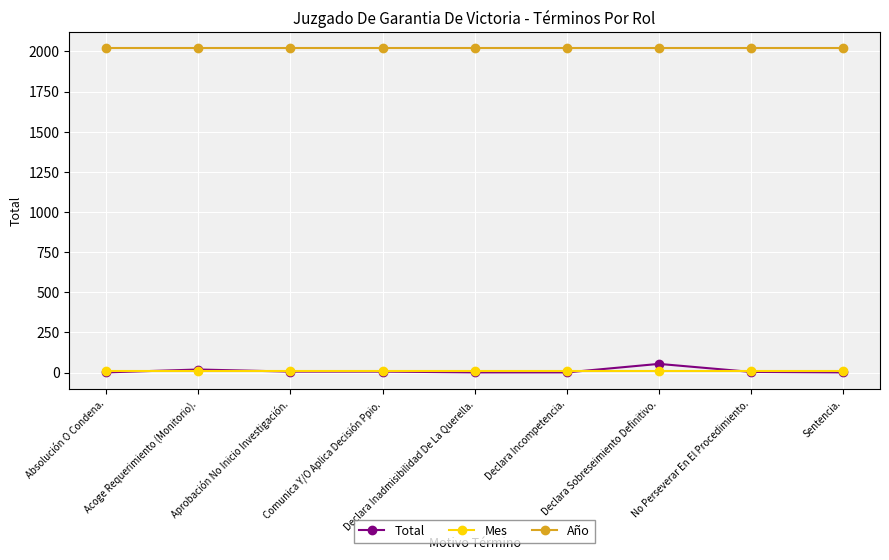

The value of Mes at Absolución O Condena. is 9. True or false?

True